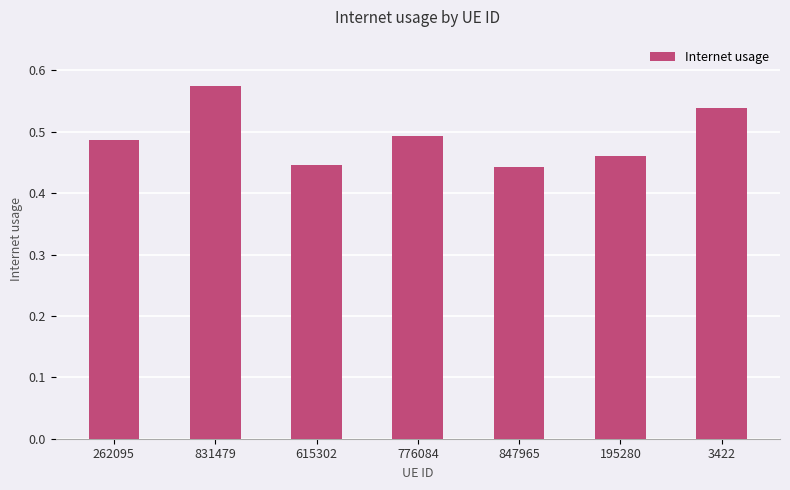

Count the values in the range 0 to 1.

7